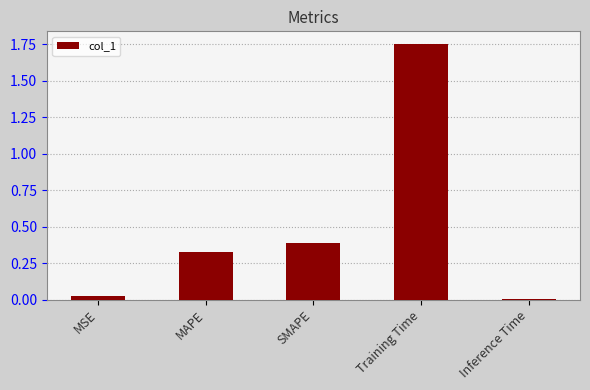

Which has a higher value, SMAPE or Inference Time?

SMAPE